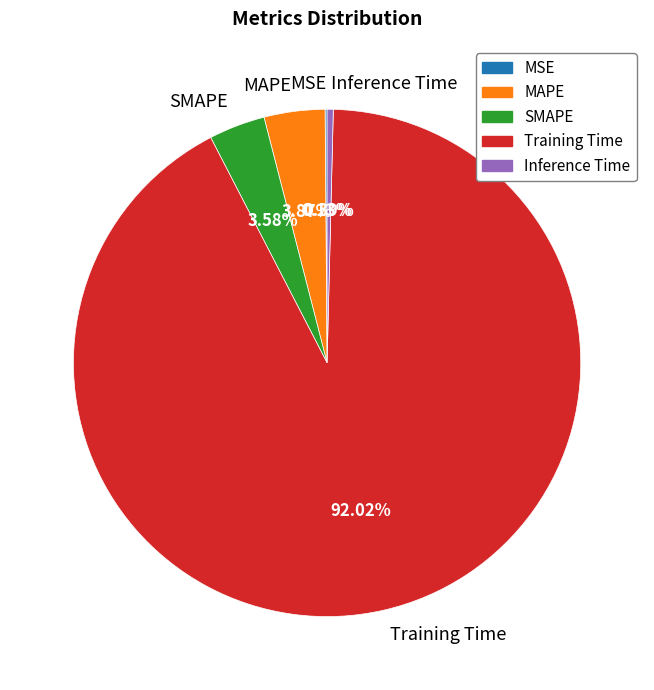

Which slice is the largest?

Training Time